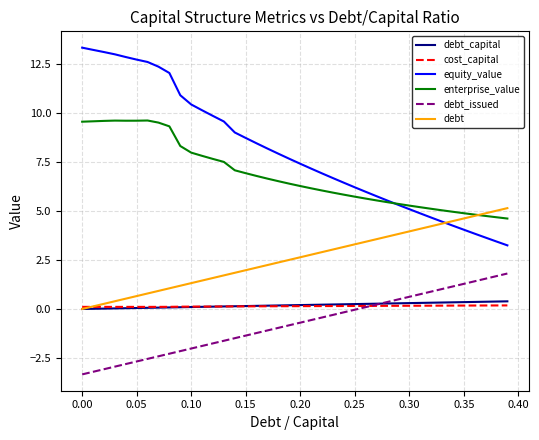

Which series has the largest total across all categories?

equity_value